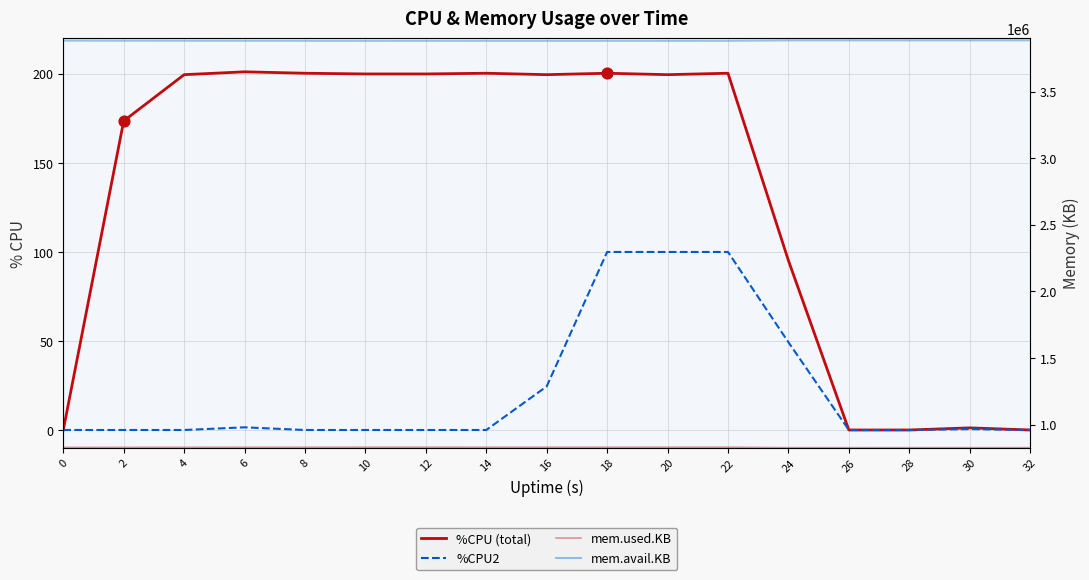

At how many categories does at least one series exceed 197902?

17